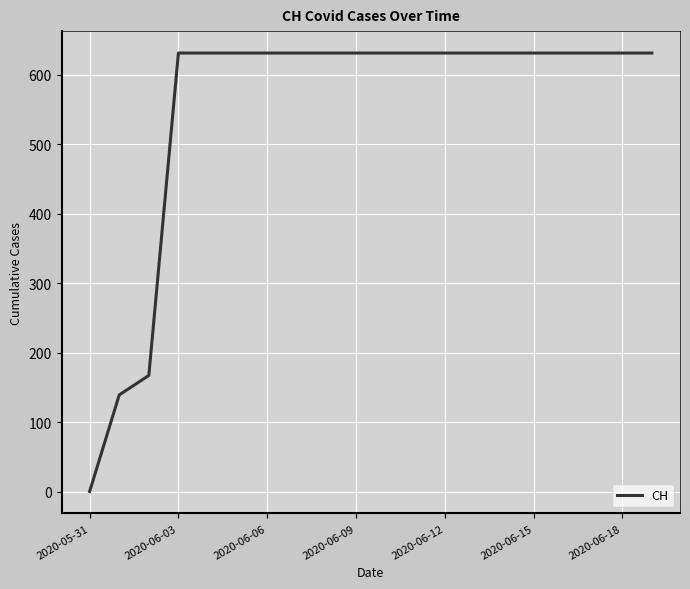

Count the number of categories in the chart.

20